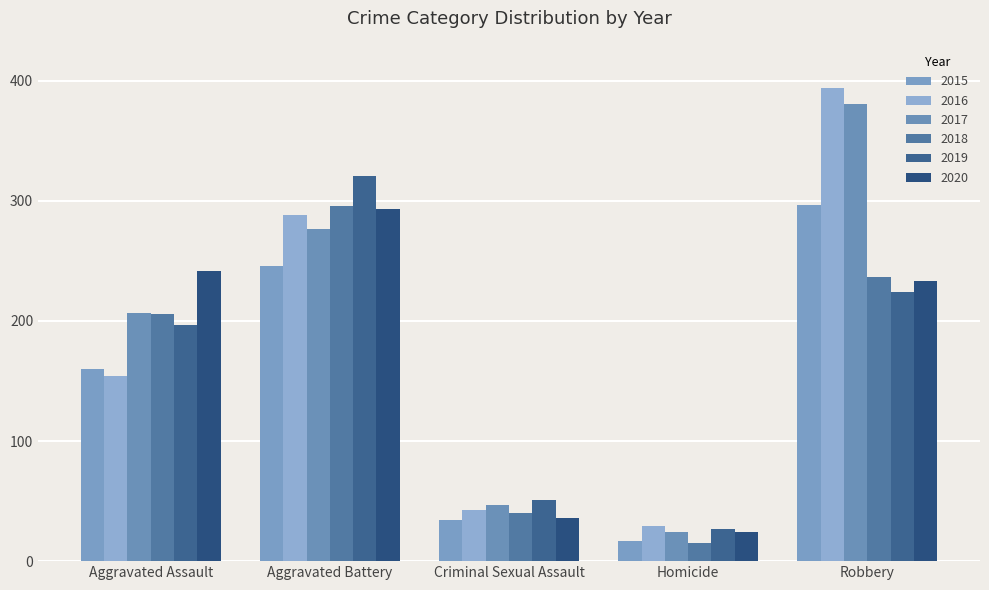

Are the bars horizontal?

No